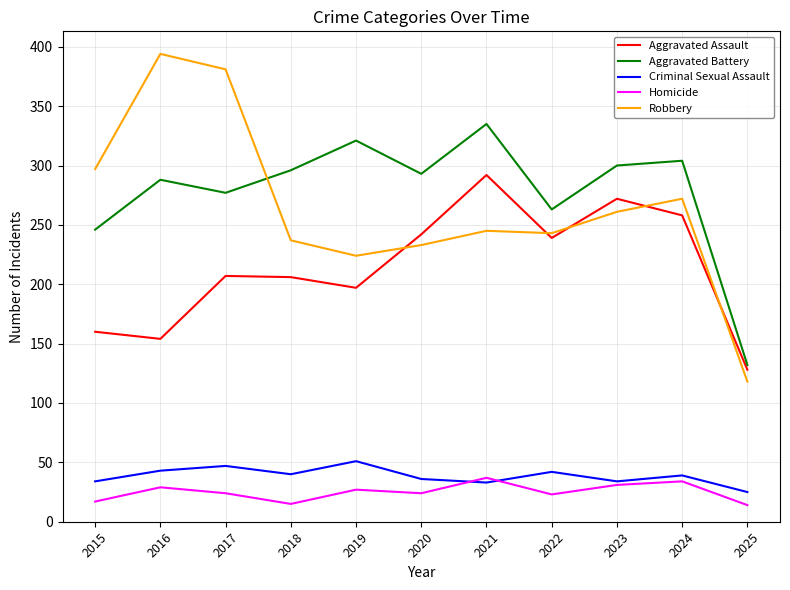

True or false: Aggravated Battery and Homicide intersect in this chart.

False